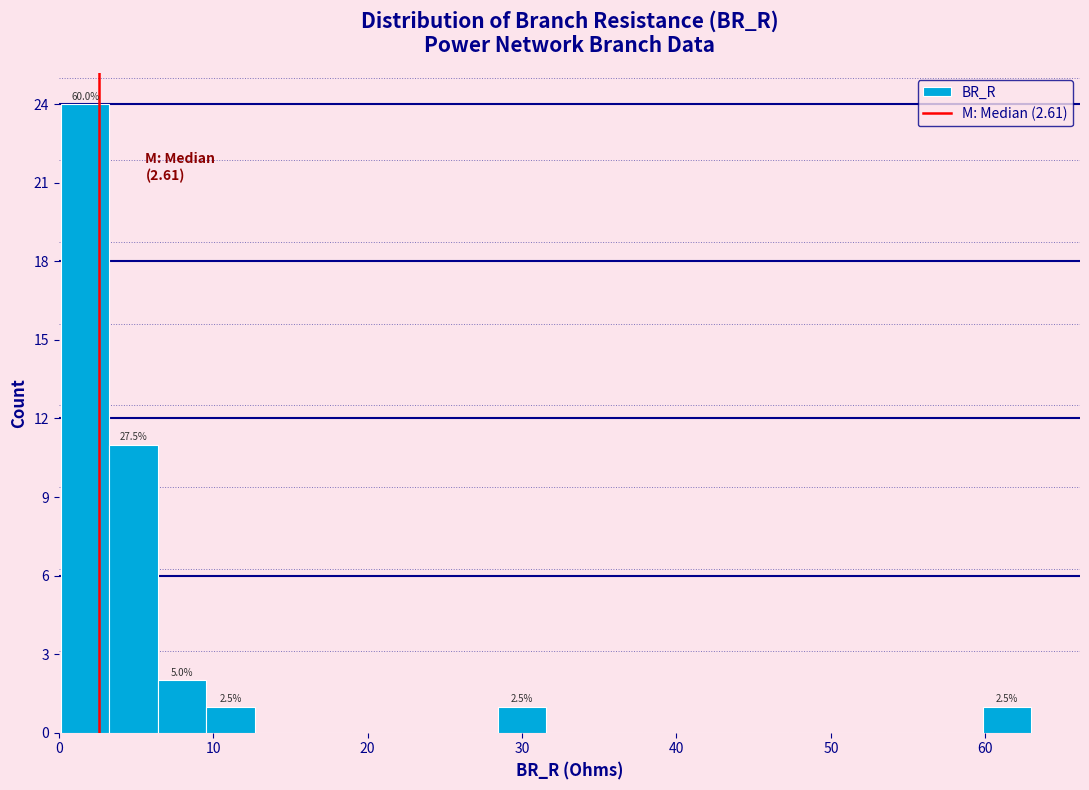

Read against the x-axis, roughly where is the centre of the tallest bar?

2